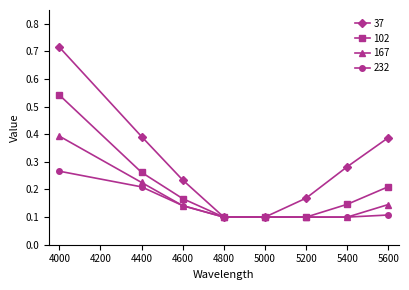

Is it true that 102 equals 0.1 at 5200?

True